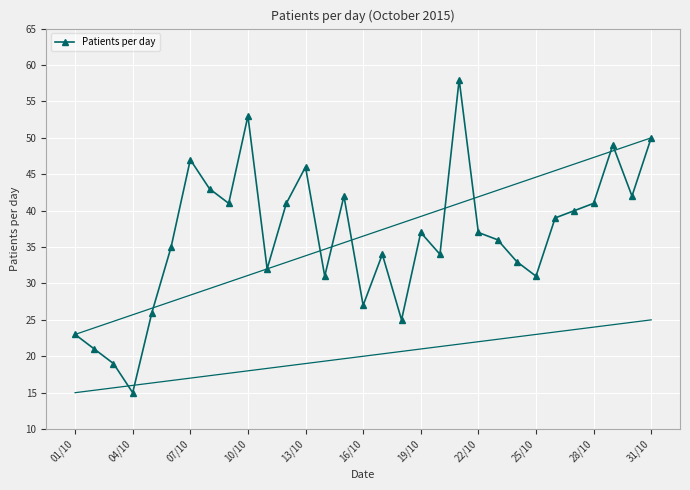

What is the value of the 5th point from the left?

26